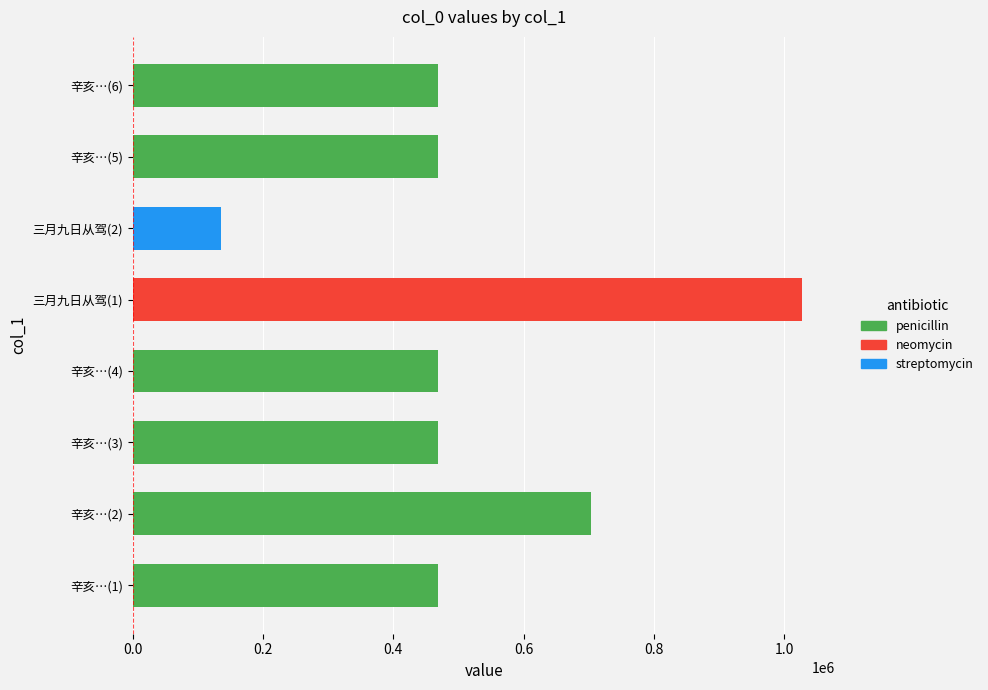

Between 辛亥…(1) and 三月九日从驾(1), which is larger?

三月九日从驾(1)